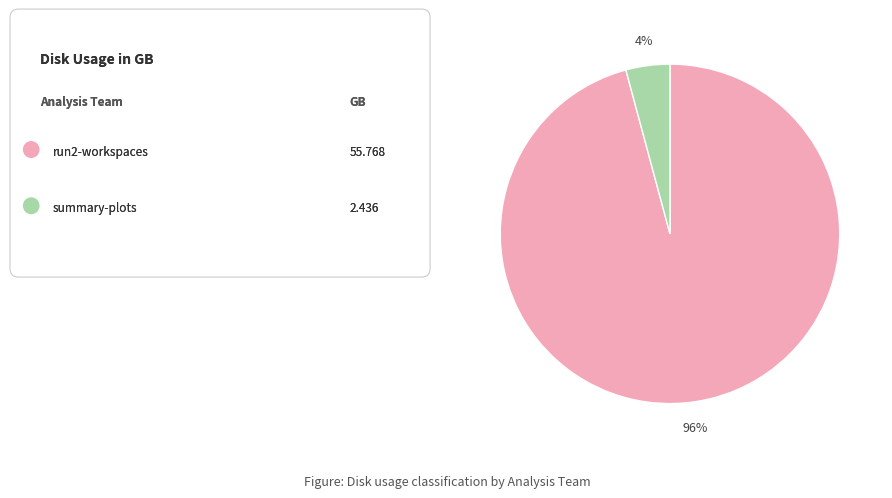

To the nearest percent, what is the difference between the largest and smallest slice percentages?

92%